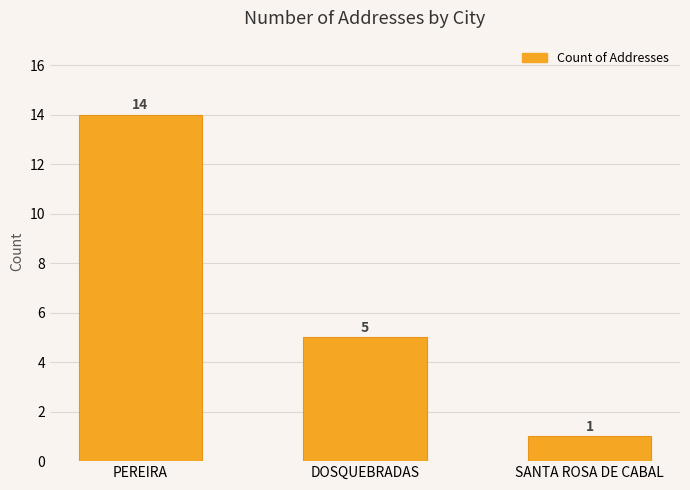

Is it true that the value at PEREIRA is 14?

True